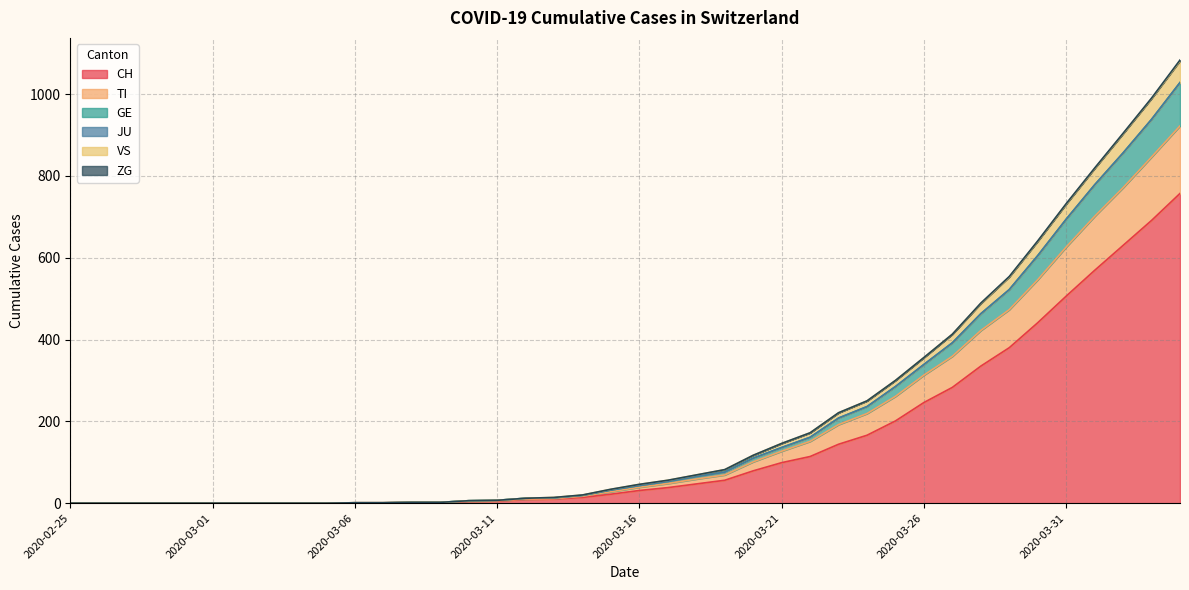

The value of CH at 2020-03-26 is 246. True or false?

True